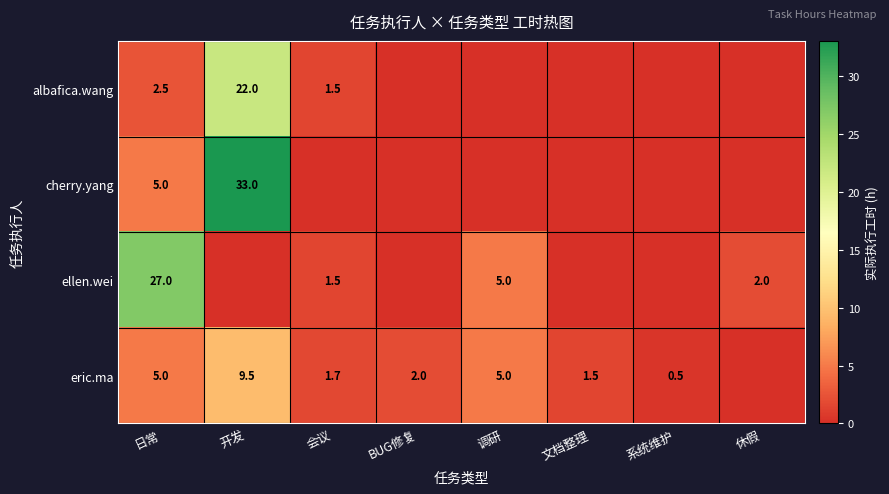

Is the value of eric.ma at 日常 greater than the value of ellen.wei at 会议?

Yes